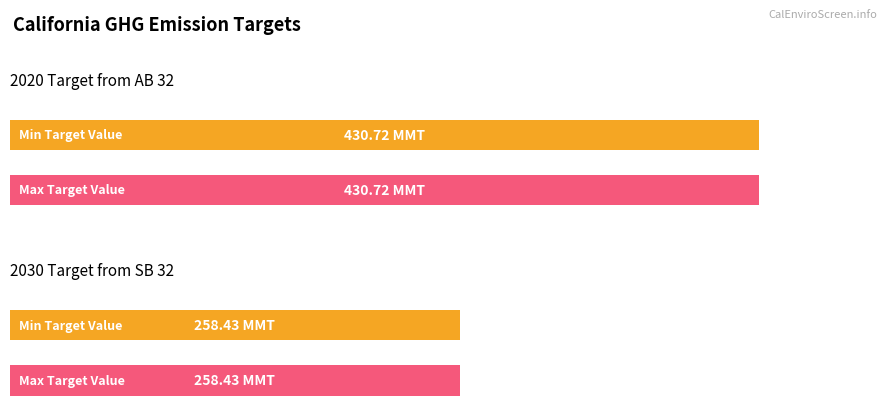

What is the average value of the CO2e Min Value (MMT) series?

344.6